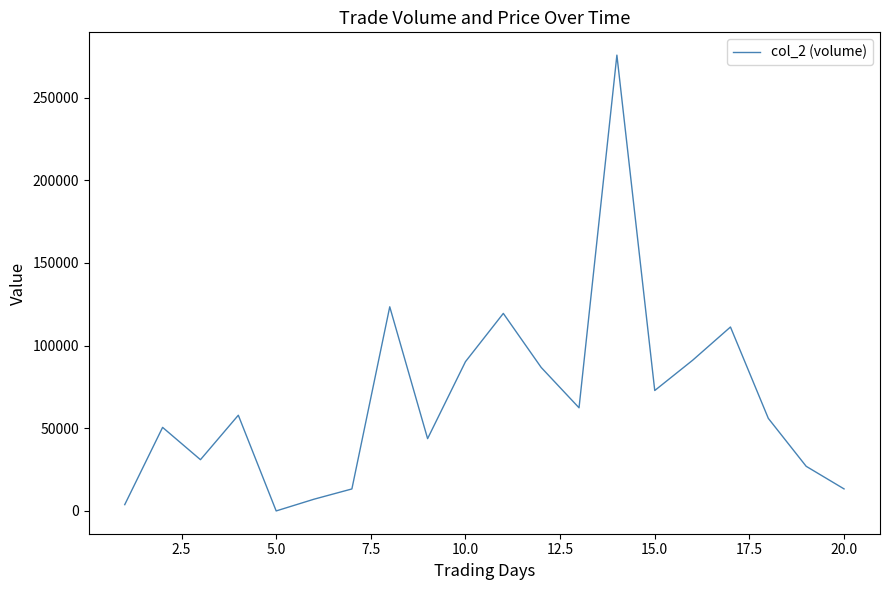

What is the difference between the maximum and minimum values?

275760